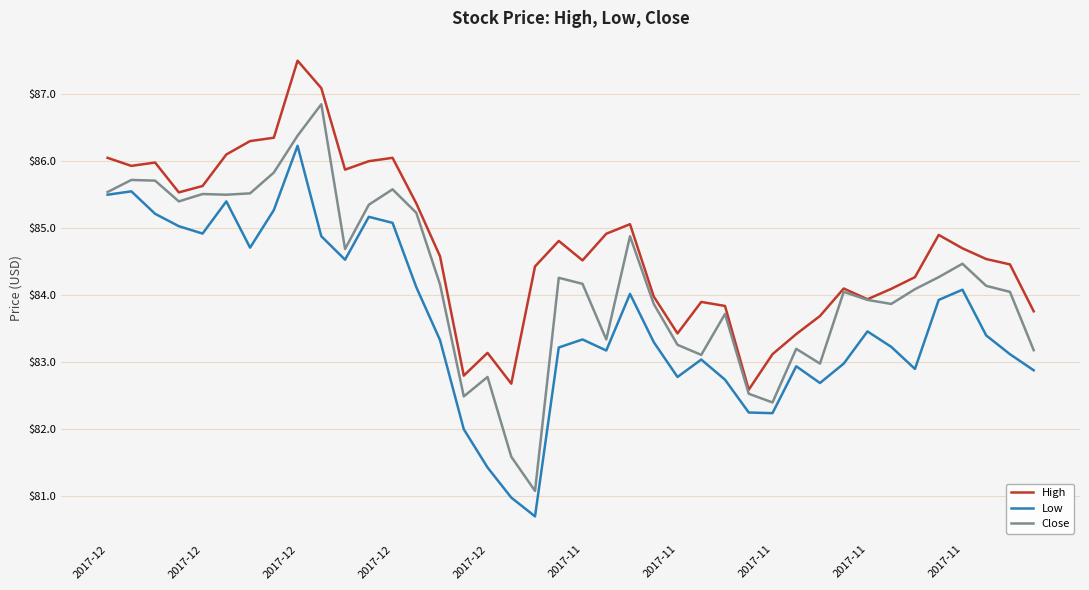

List the series in order of their peak value, lowest first.

Low, Close, High